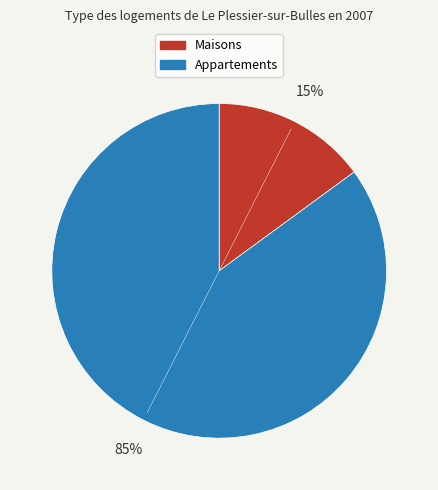

Is there a majority slice in this chart?

Yes